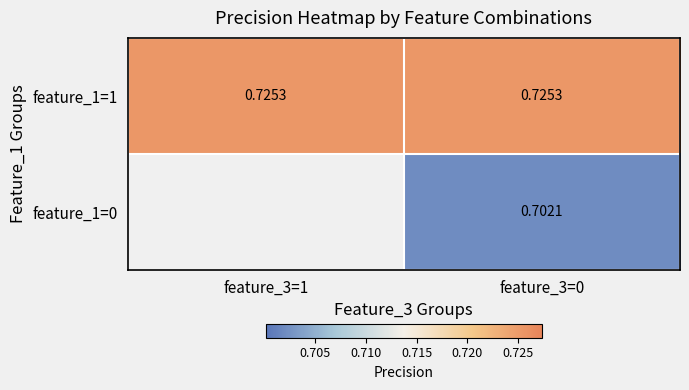

Which series has the largest total across all categories?

feature_1=1